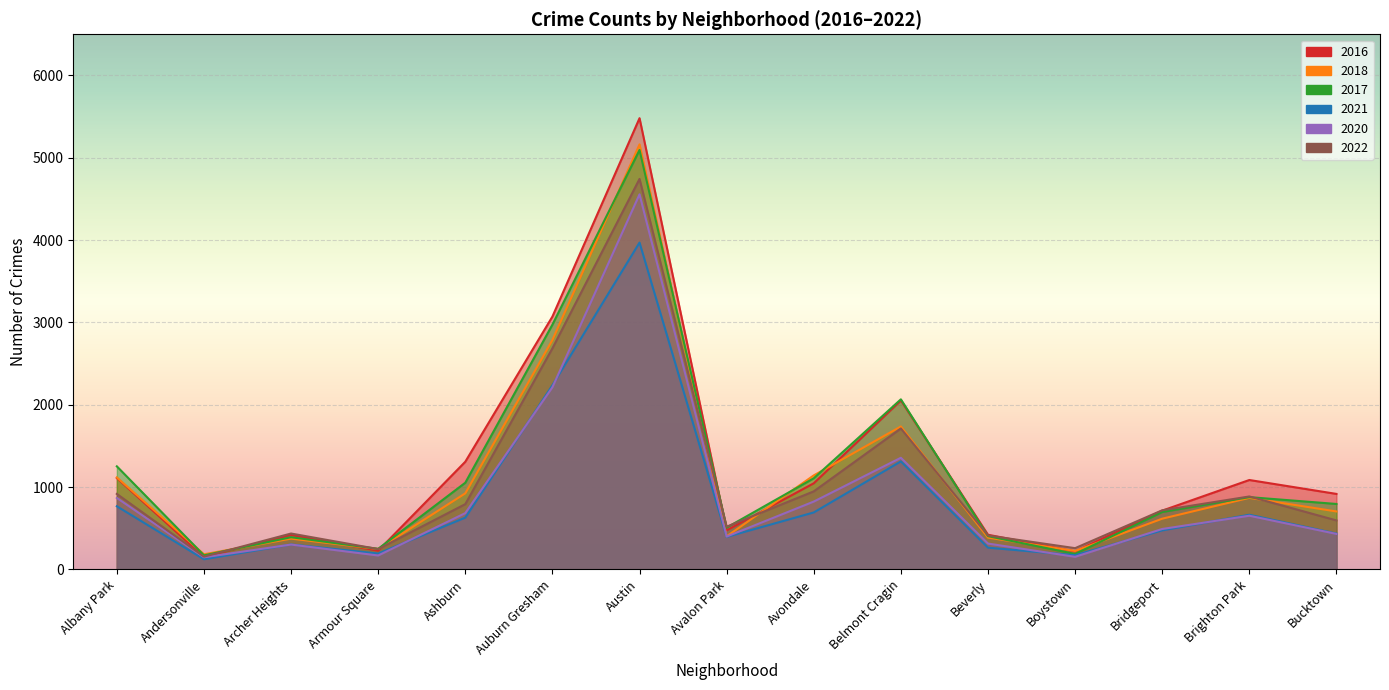

At which label is 2022 closest to 2449?

Auburn Gresham